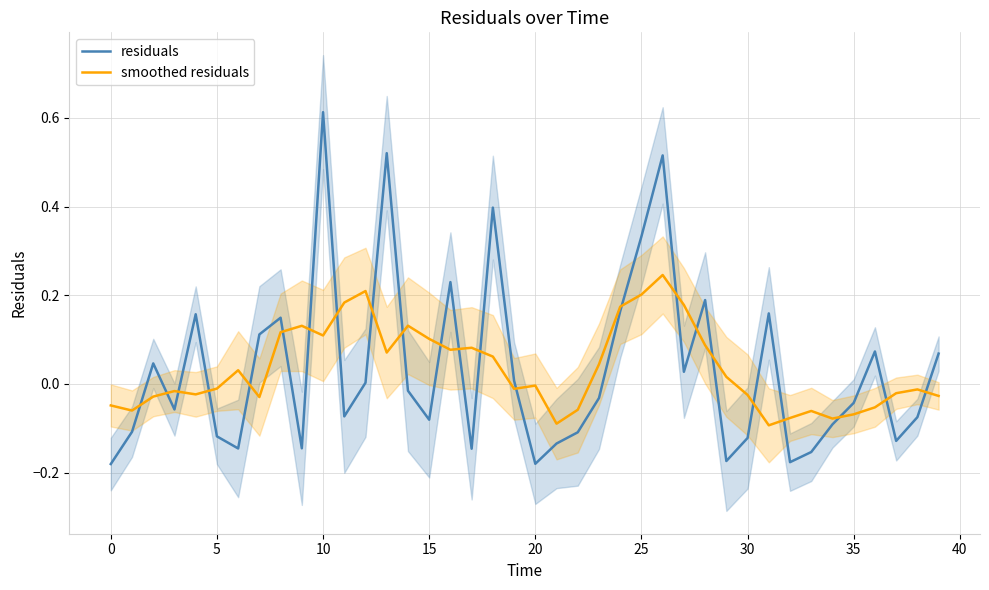

At which category is the sum across all series the highest?

26